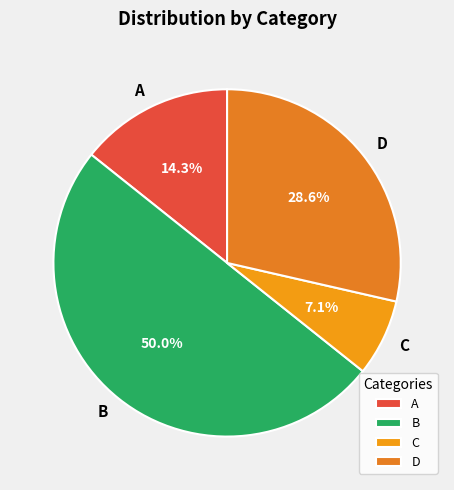

What percentage do D and C together represent?

35.7%